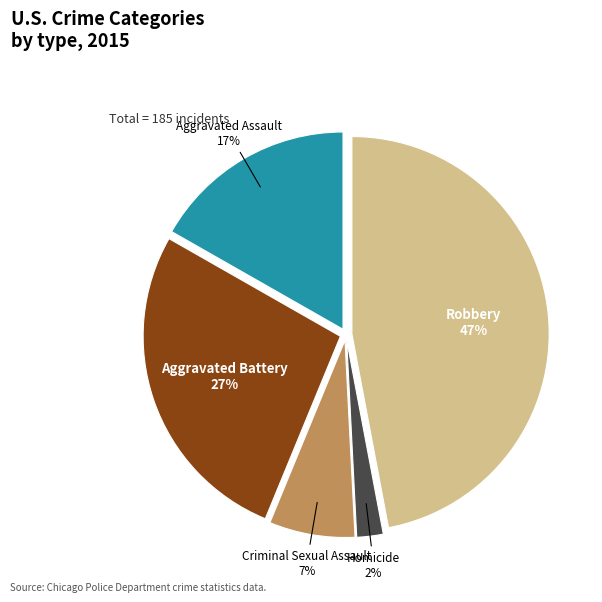

Combined, do Robbery and Homicide account for over 50%?

No